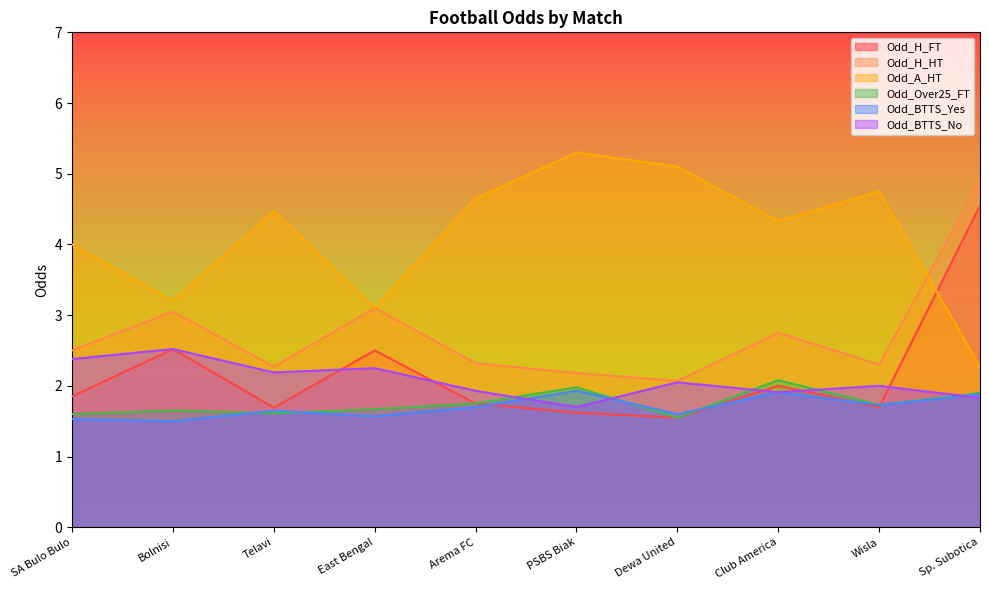

Between Arema FC and PSBS Biak, which series saw the biggest shift?

Odd_A_HT